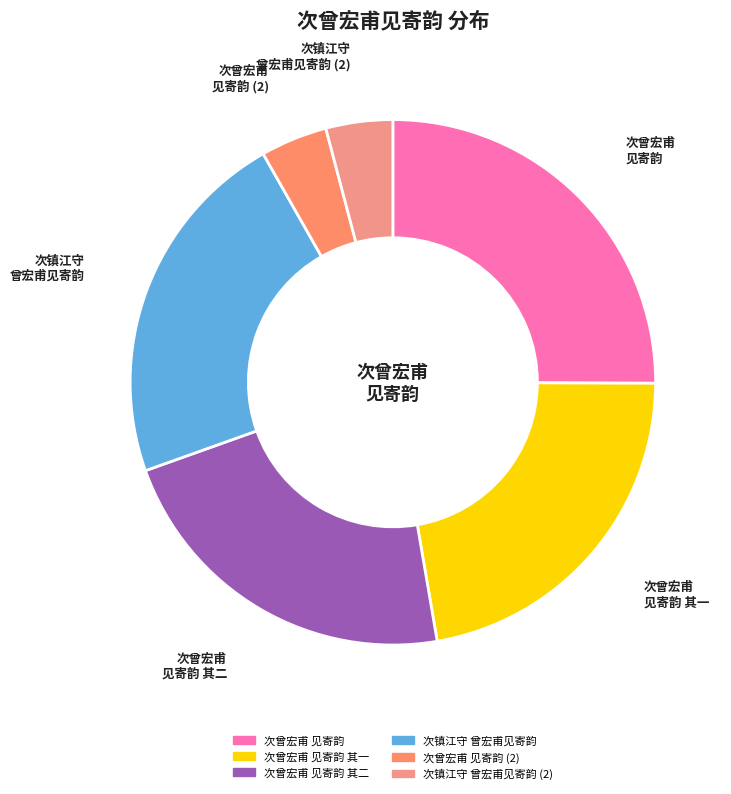

How many segments does this pie chart have?

6